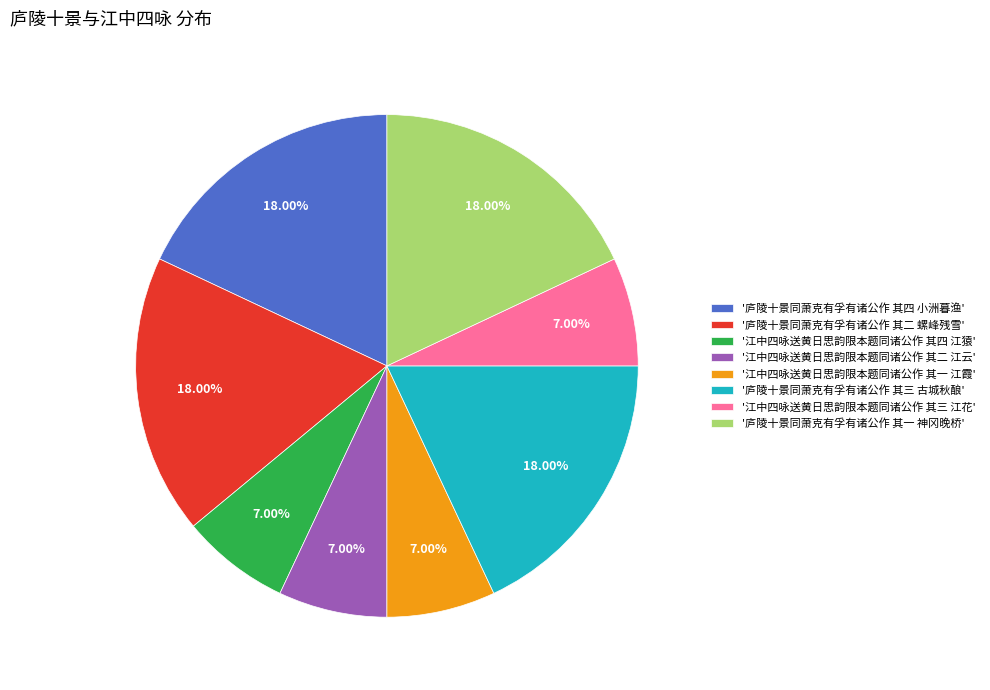

Count the number of slices in the pie.

8